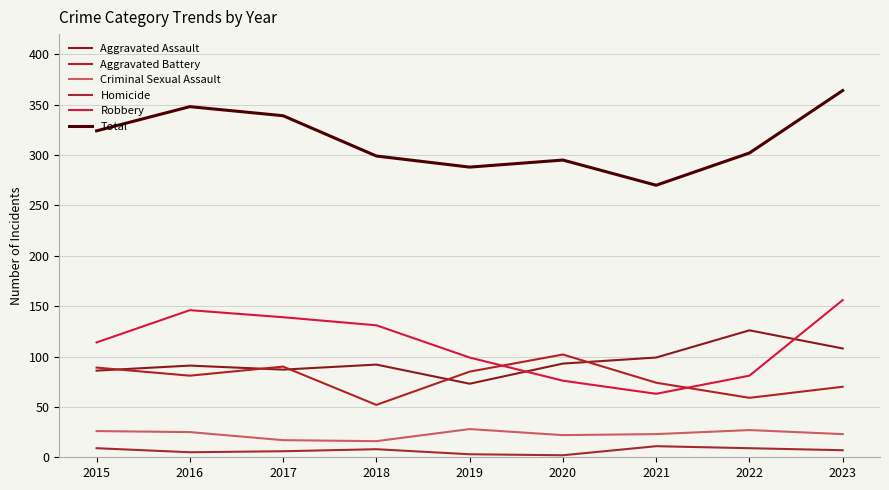

Where is Homicide nearest to the value 6?

2017